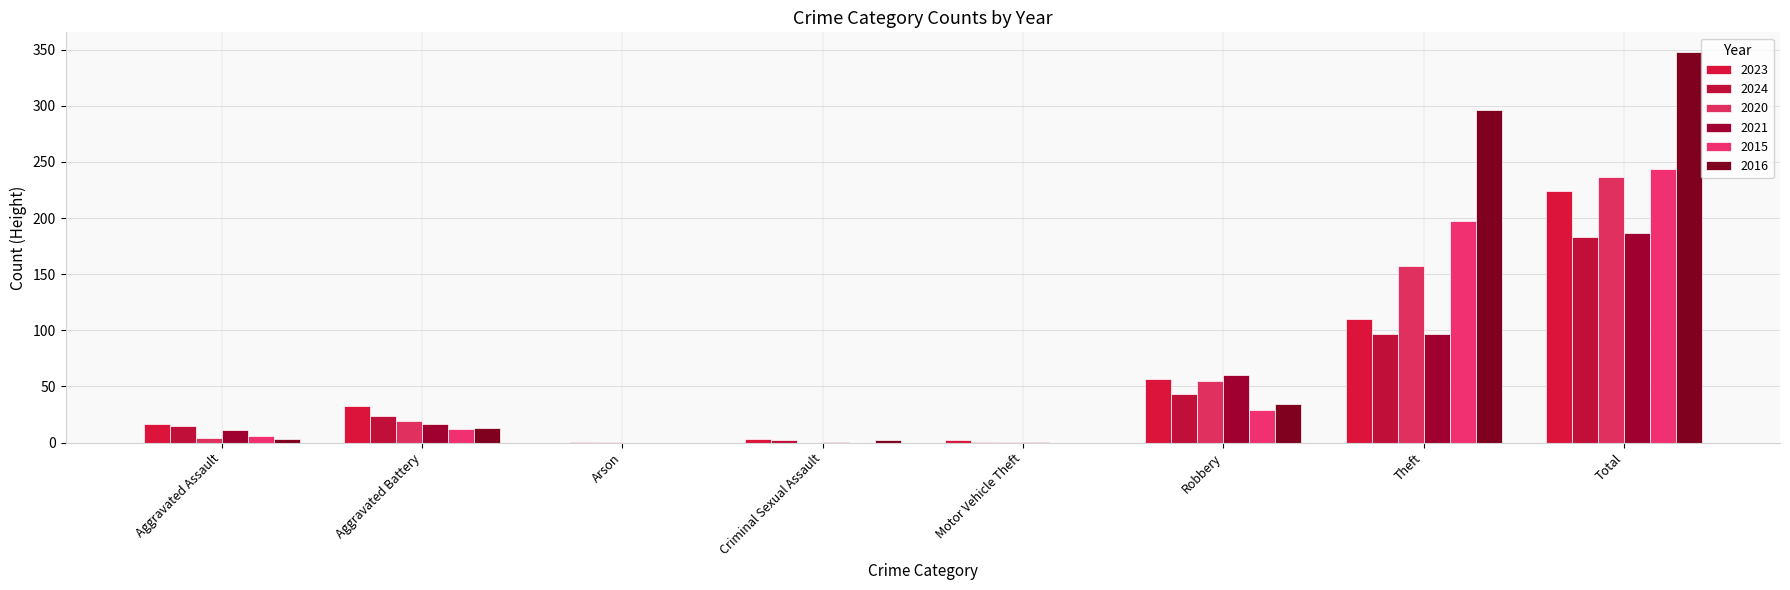

How many data points does each series have?

8